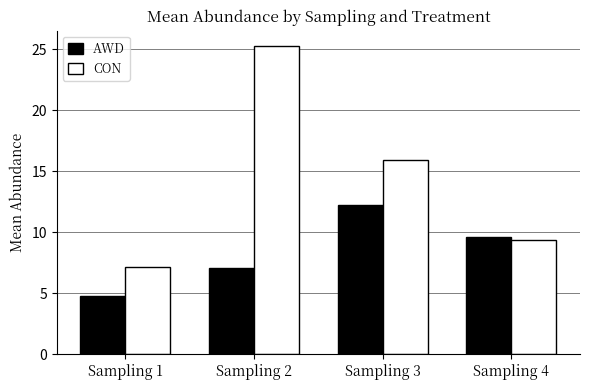

Which series changed the most between Sampling 1 and Sampling 2?

CON